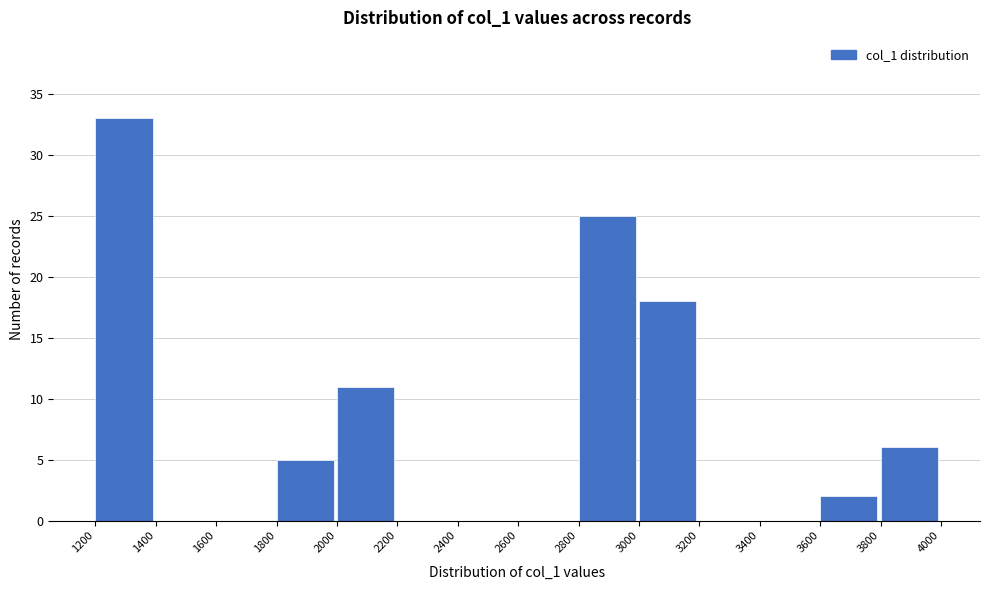

Reading left to right, list every bar in this chart as the range it spans on the x-axis followed by its height. The values are not printed on the chart, so give them approximately, as read against the axis.

1200 to 1400: 33
1400 to 1600: 0
1600 to 1800: 0
1800 to 2000: 5
2000 to 2200: 11
2200 to 2400: 0
2400 to 2600: 0
2600 to 2800: 0
2800 to 3000: 25
3000 to 3200: 18
3200 to 3400: 0
3400 to 3600: 0
3600 to 3800: 2
3800 to 4000: 6